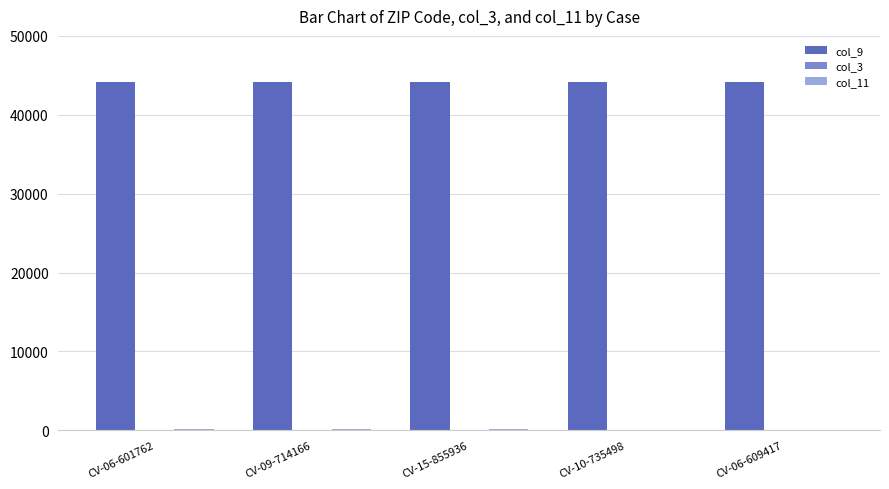

What is the difference between the col_9 values at CV-09-714166 and CV-15-855936?

9